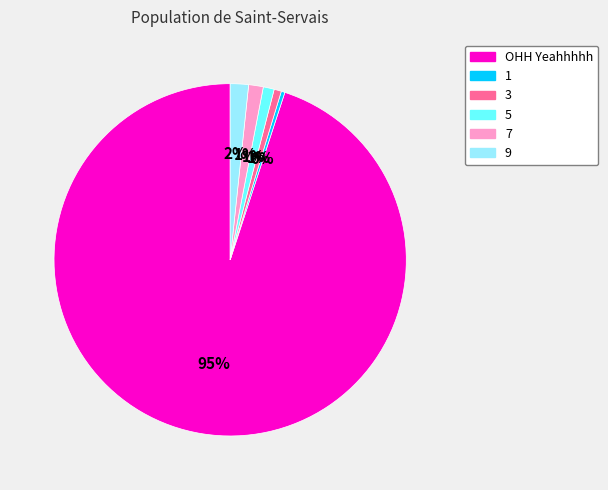

To the nearest percent, what portion does 5 represent?

1%